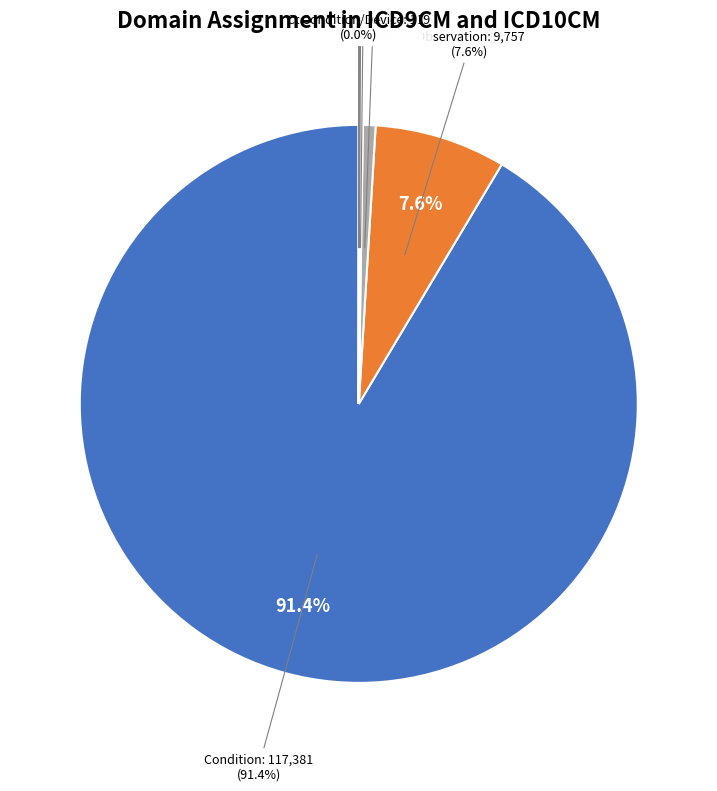

What is the change in value from Observation to Procedure?

-8816